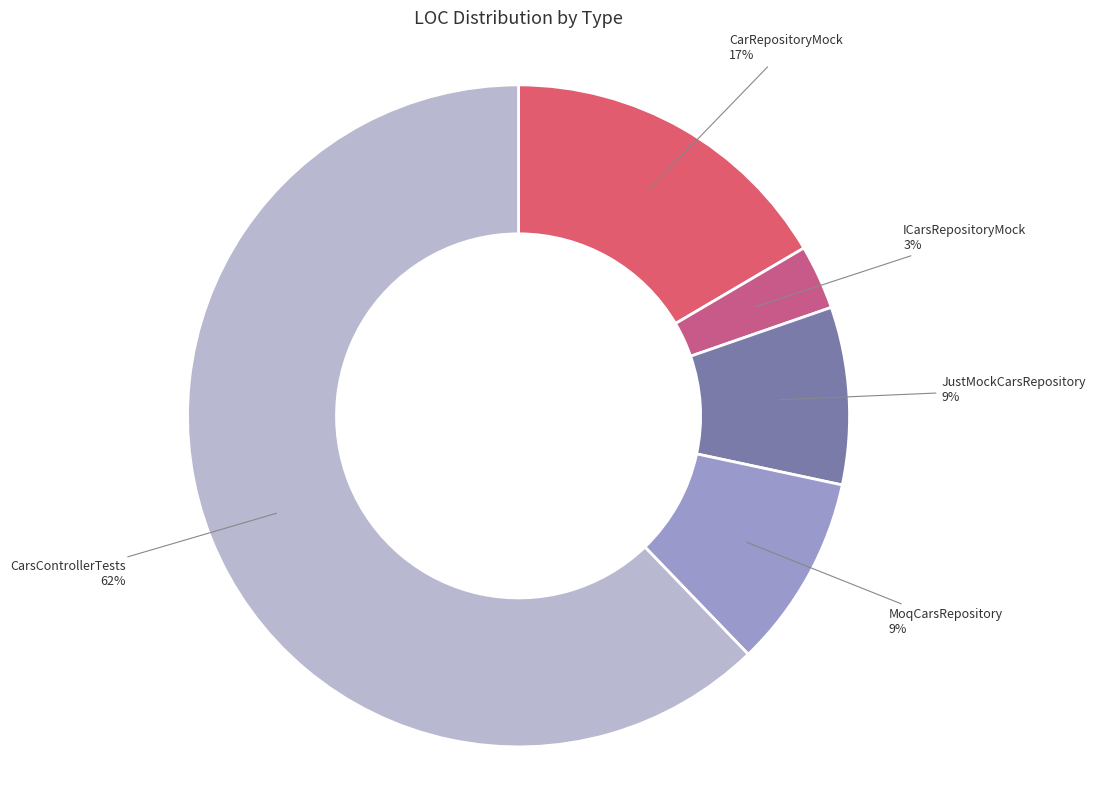

Rank the categories by value from highest to lowest.

CarsControllerTests, CarRepositoryMock, MoqCarsRepository, JustMockCarsRepository, ICarsRepositoryMock